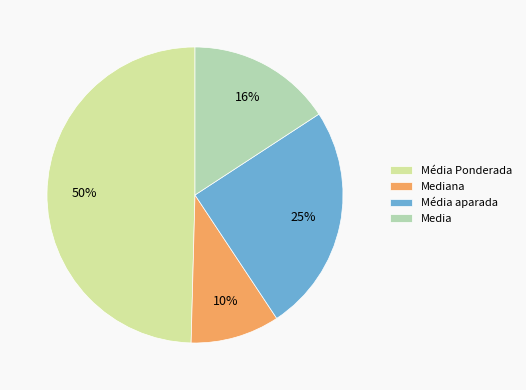

Does Média Ponderada account for over 50% of the chart?

No